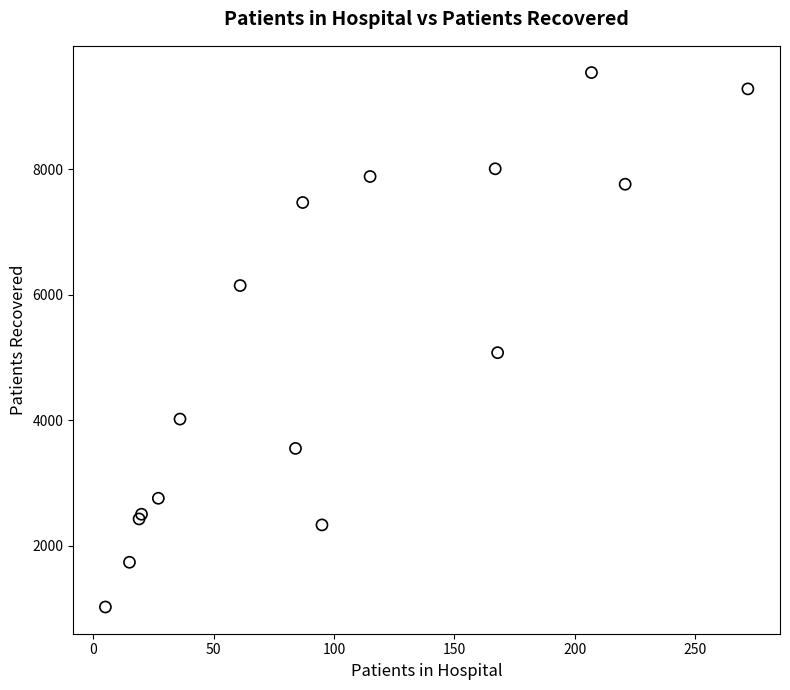

What Y value in the scatter plot is closest to 5281?

5076